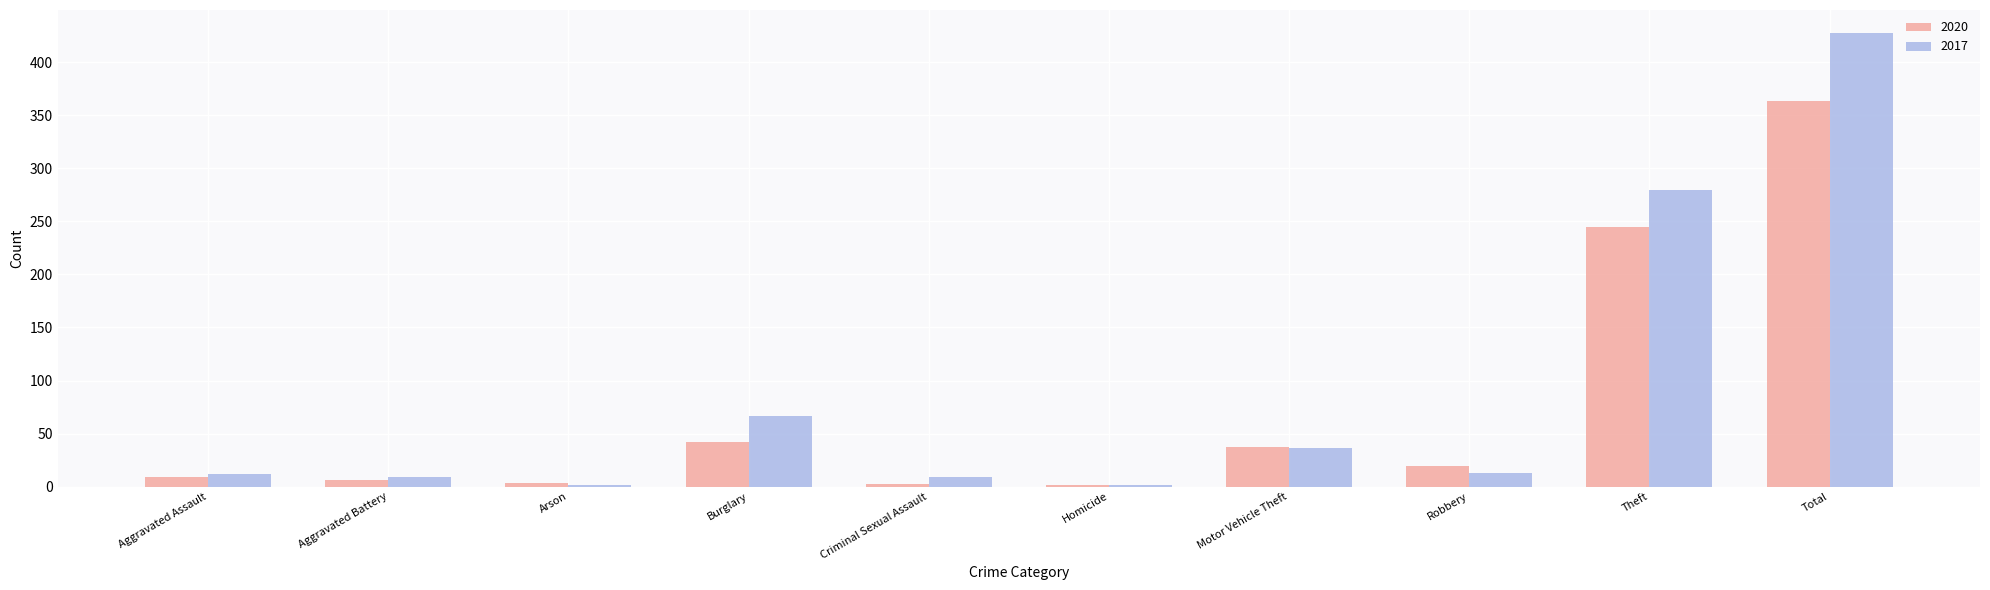

Is it true that 2020 equals 364 at Total?

True